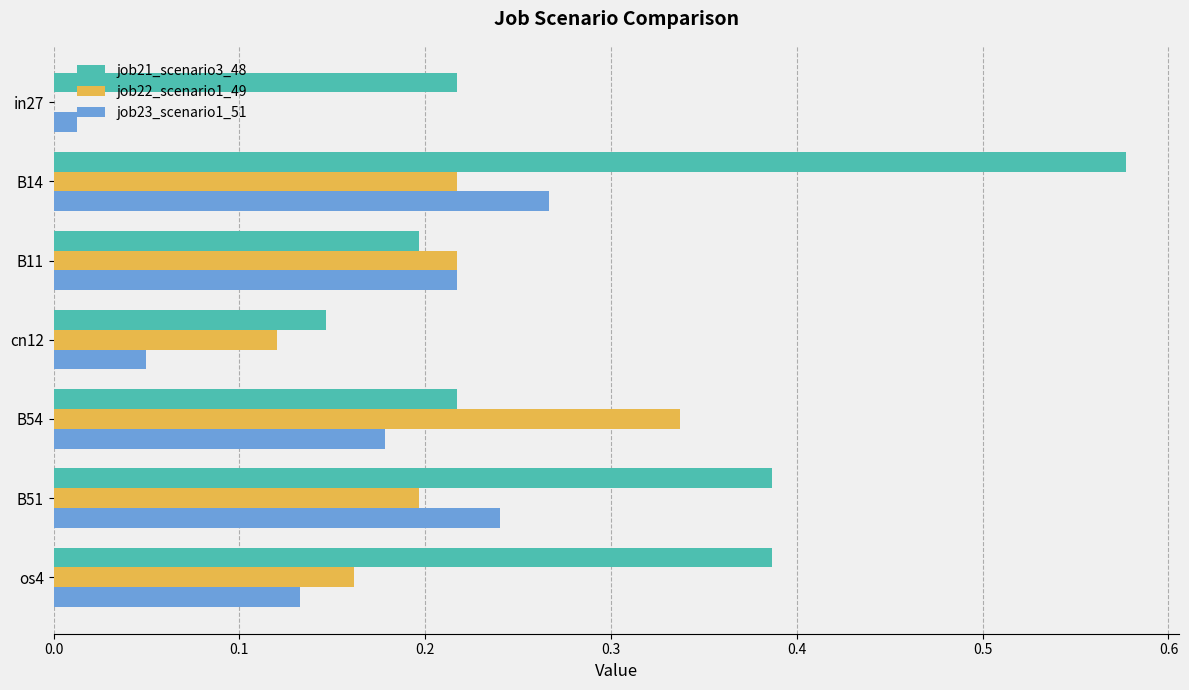

Which series has the largest total across all categories?

job21_scenario3_48